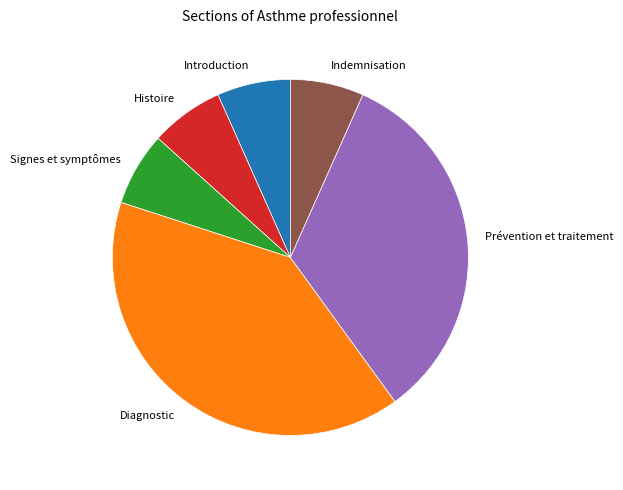

Combined, do Indemnisation and Prévention et traitement account for over 50%?

No